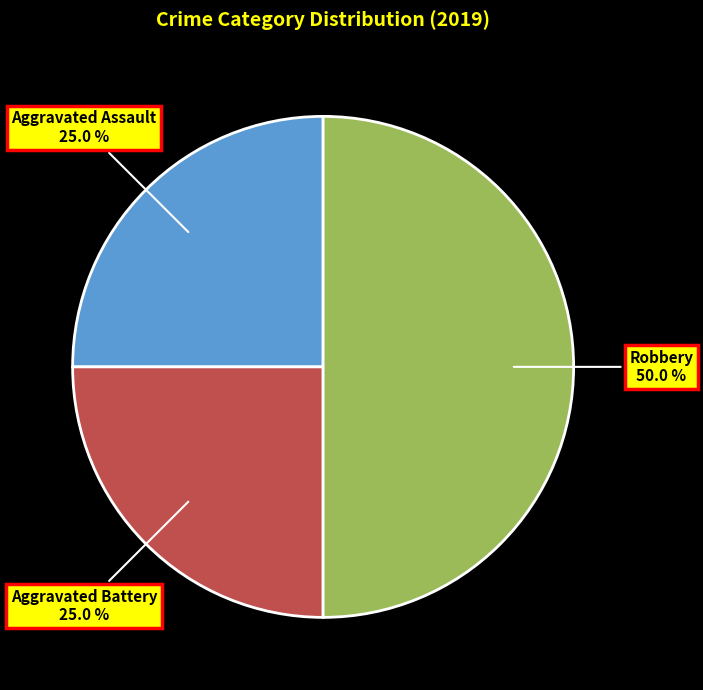

Is it true that Aggravated Battery is 35% of the pie?

False